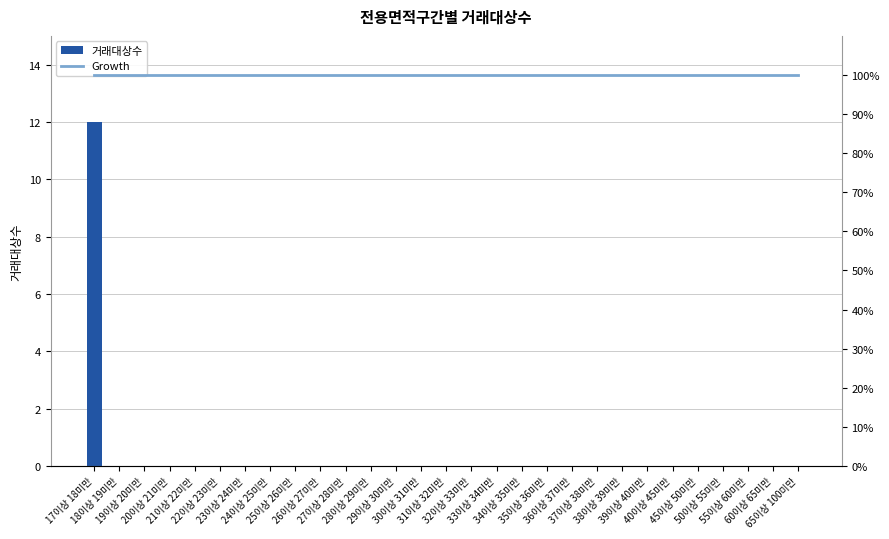

True or false: 거래대상수 has a value of 5 at 37이상 38미만.

False